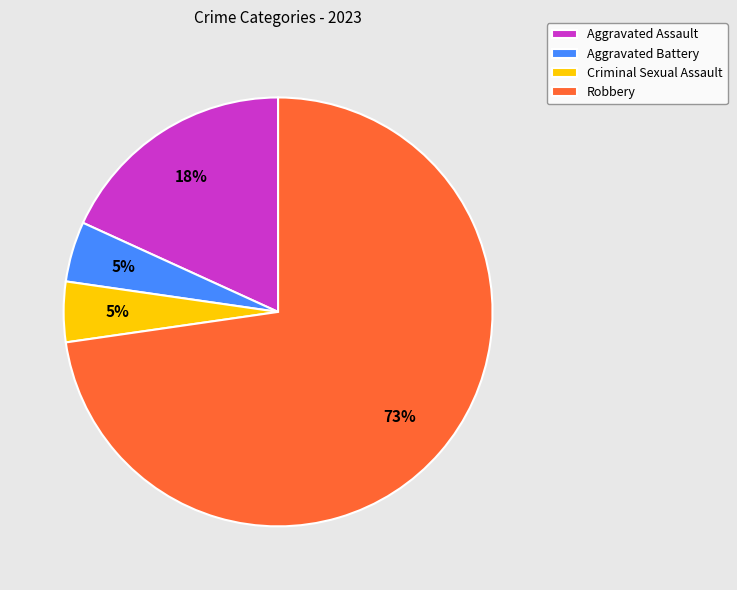

The Criminal Sexual Assault slice represents 15% of the pie. True or false?

False